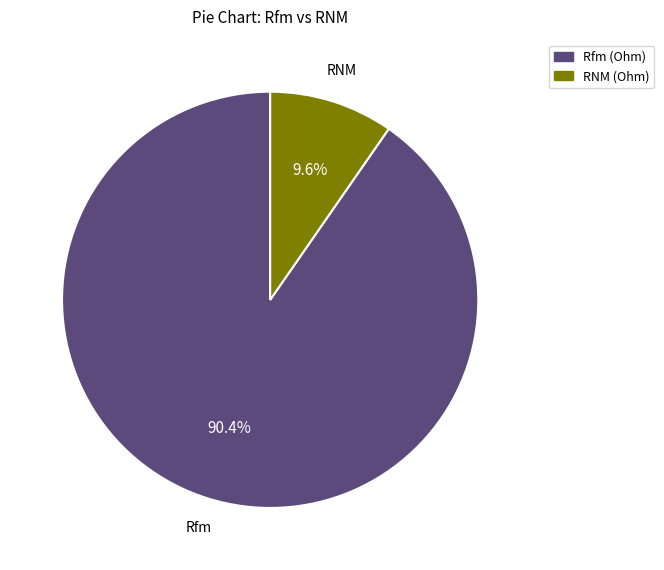

Is there a majority slice in this chart?

Yes